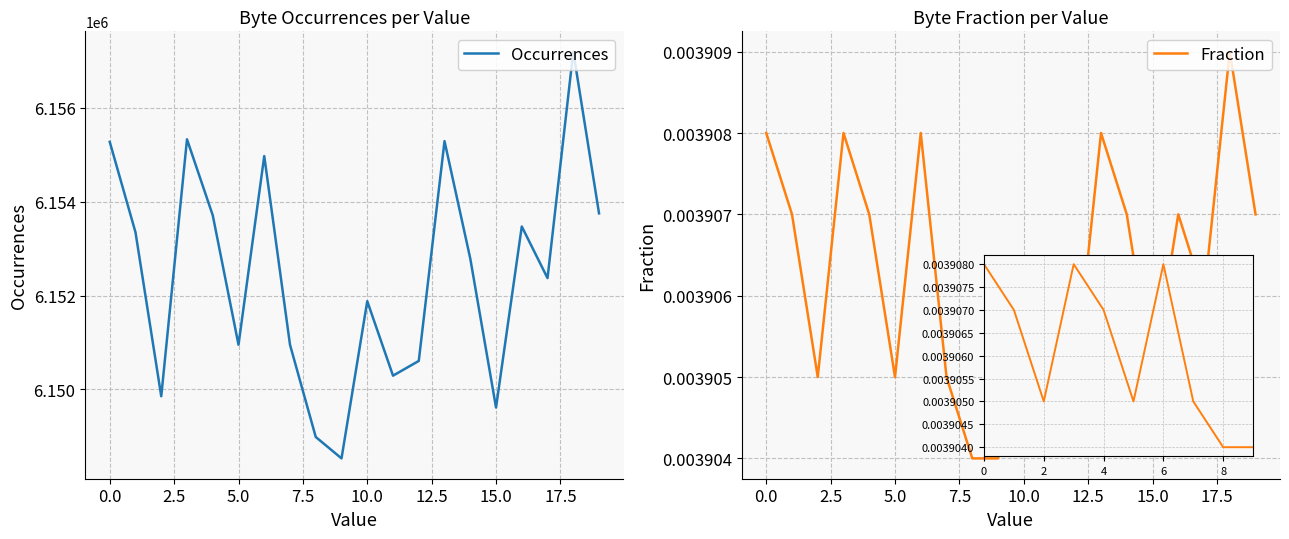

Rank the series by their maximum value, from highest to lowest.

Occurrences, Fraction